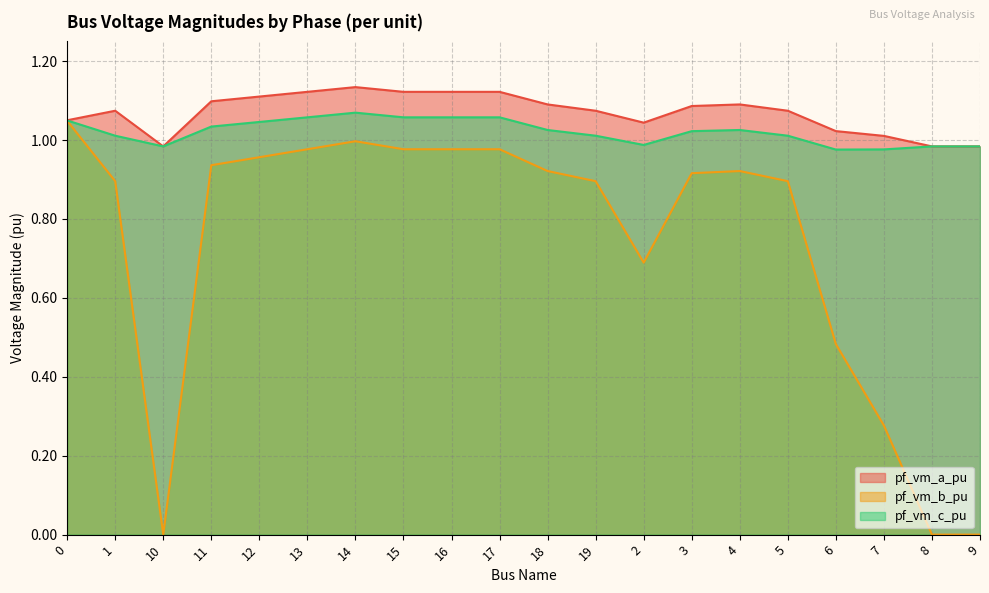

What position from the right is 12?

16